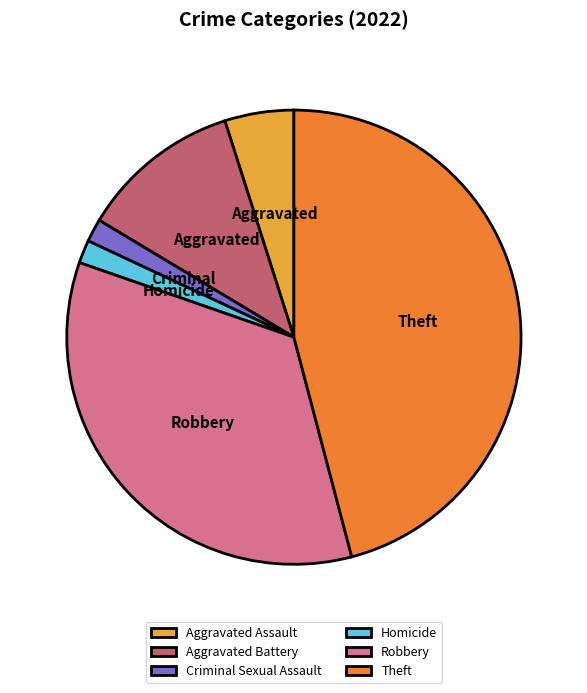

Which category has the biggest portion of the pie?

Theft